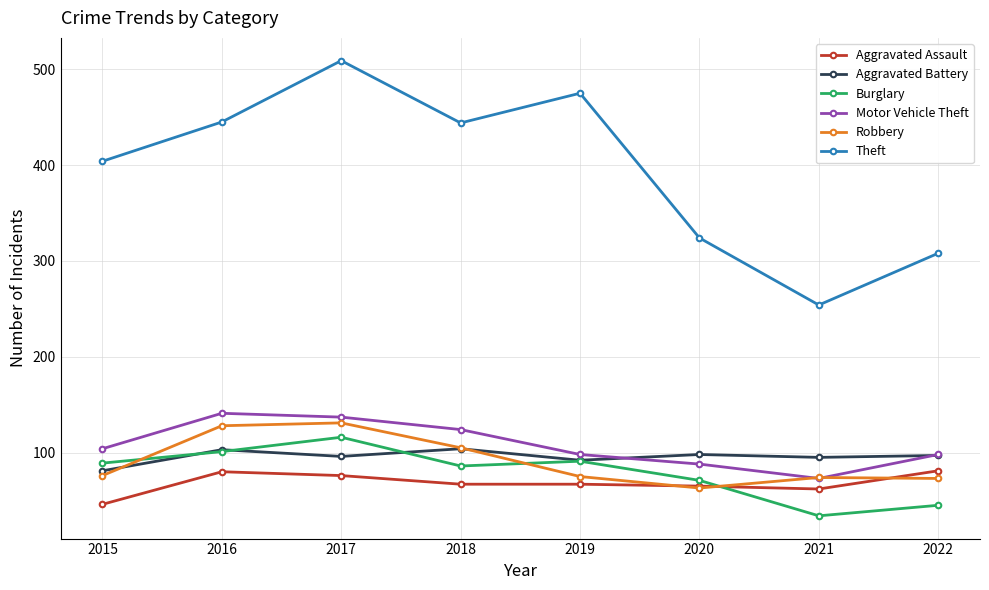

Is this an area chart (filled region under the line)?

No